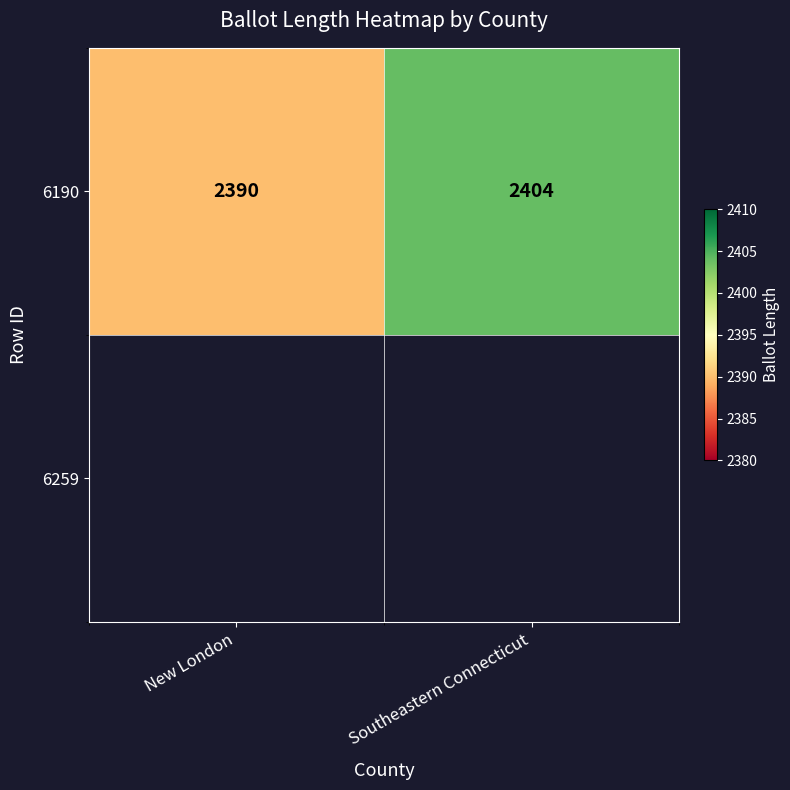

At which category does the chart reach its minimum across all series?

New London